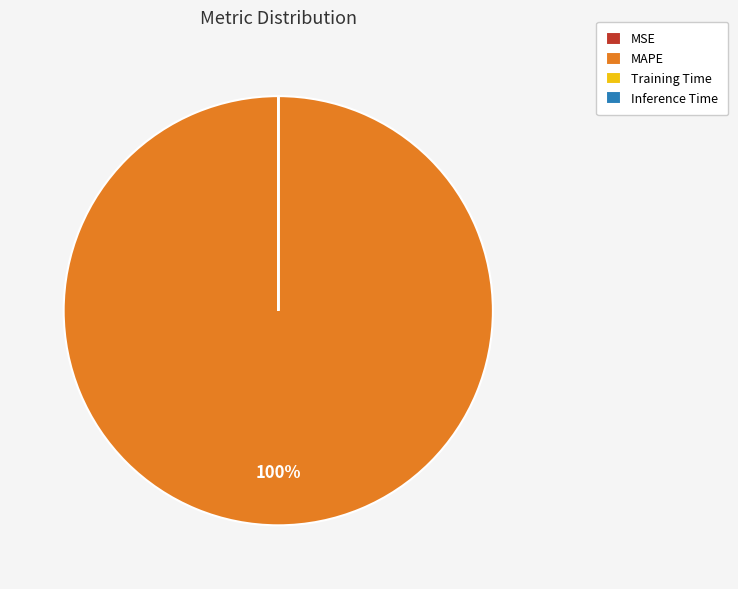

To the nearest percent, what is the difference between the largest and smallest slice percentages?

100%